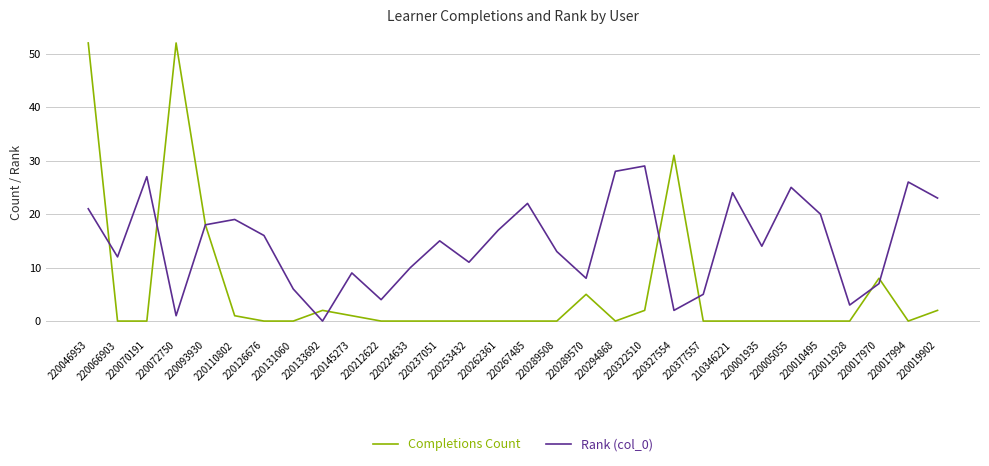

What is the maximum value shown in the chart?

52